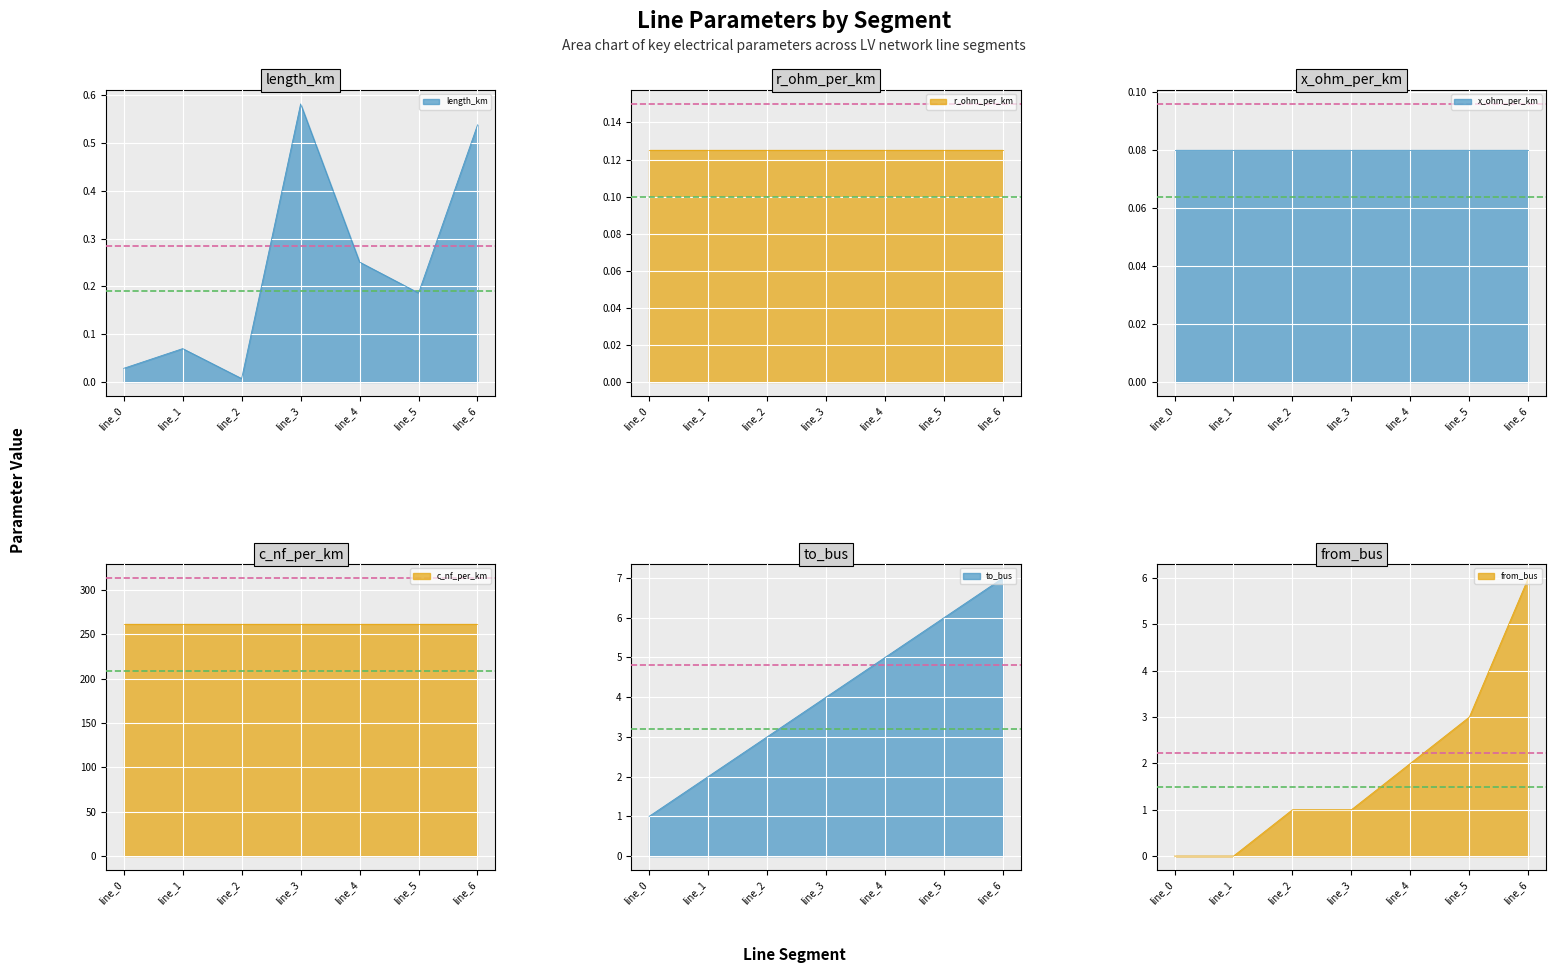

Read the from_bus value at line_5.

3.0